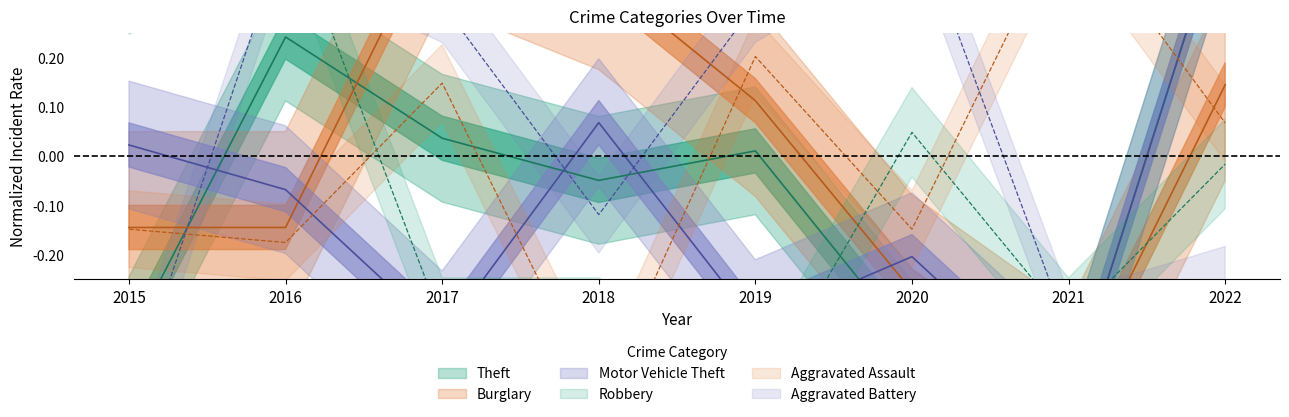

Between which two adjacent categories do Theft and Aggravated Assault first intersect?

2015 and 2016